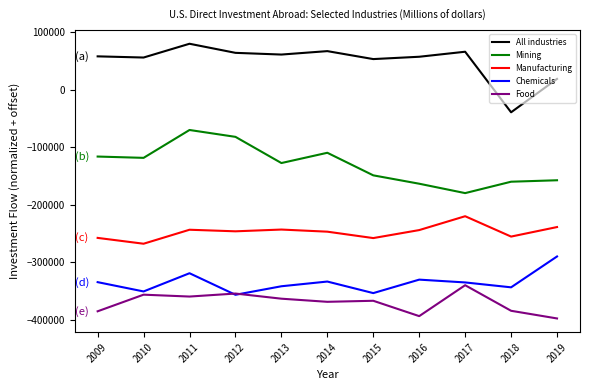

Which category has the highest value across all series?

2011